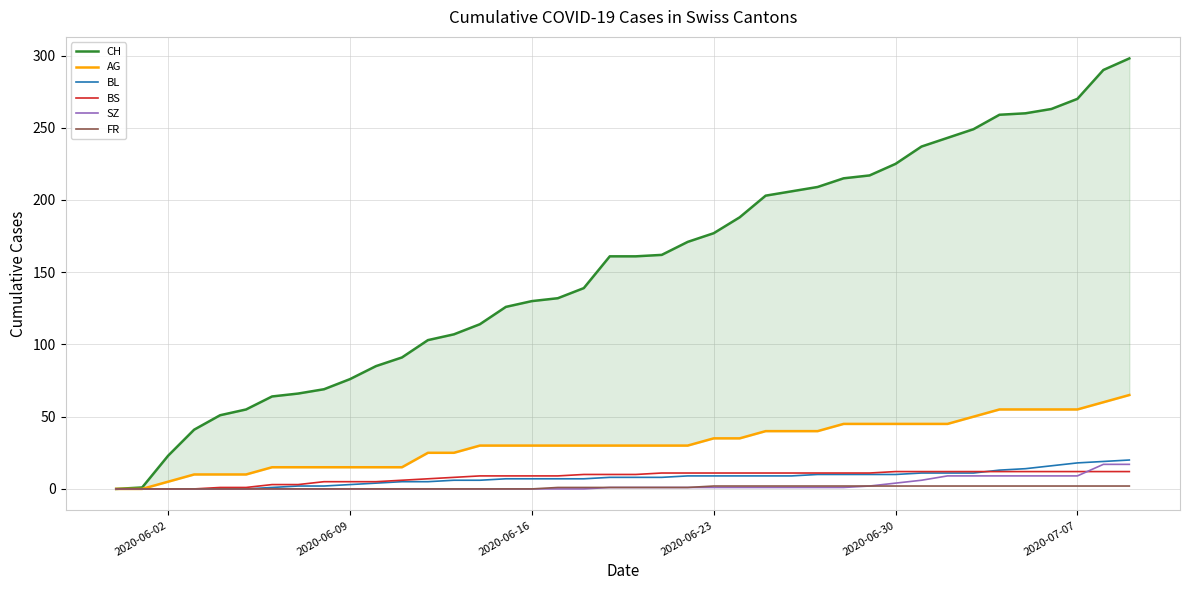

Count the number of data series in this chart.

6